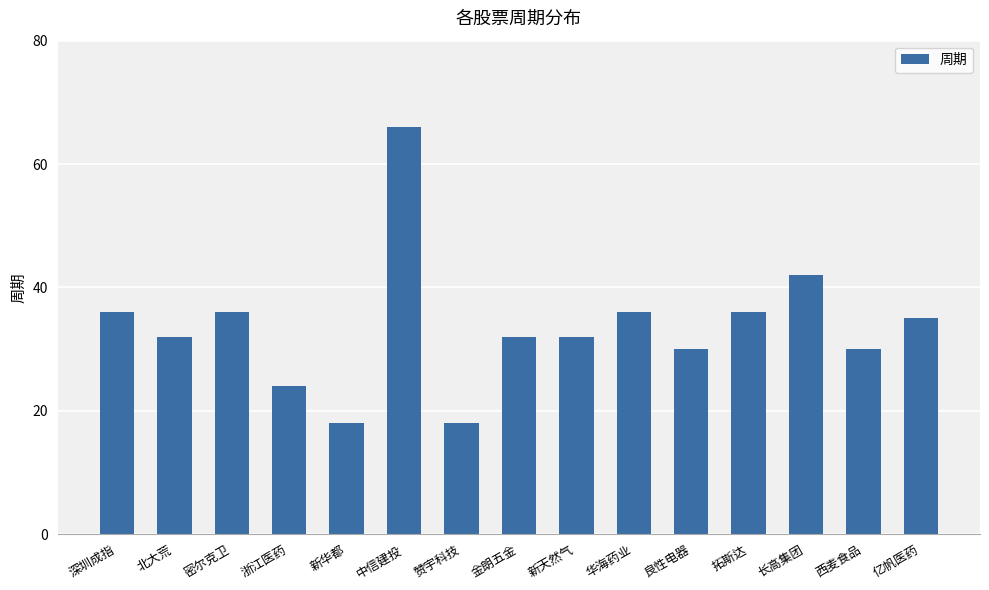

What is the average value?

34